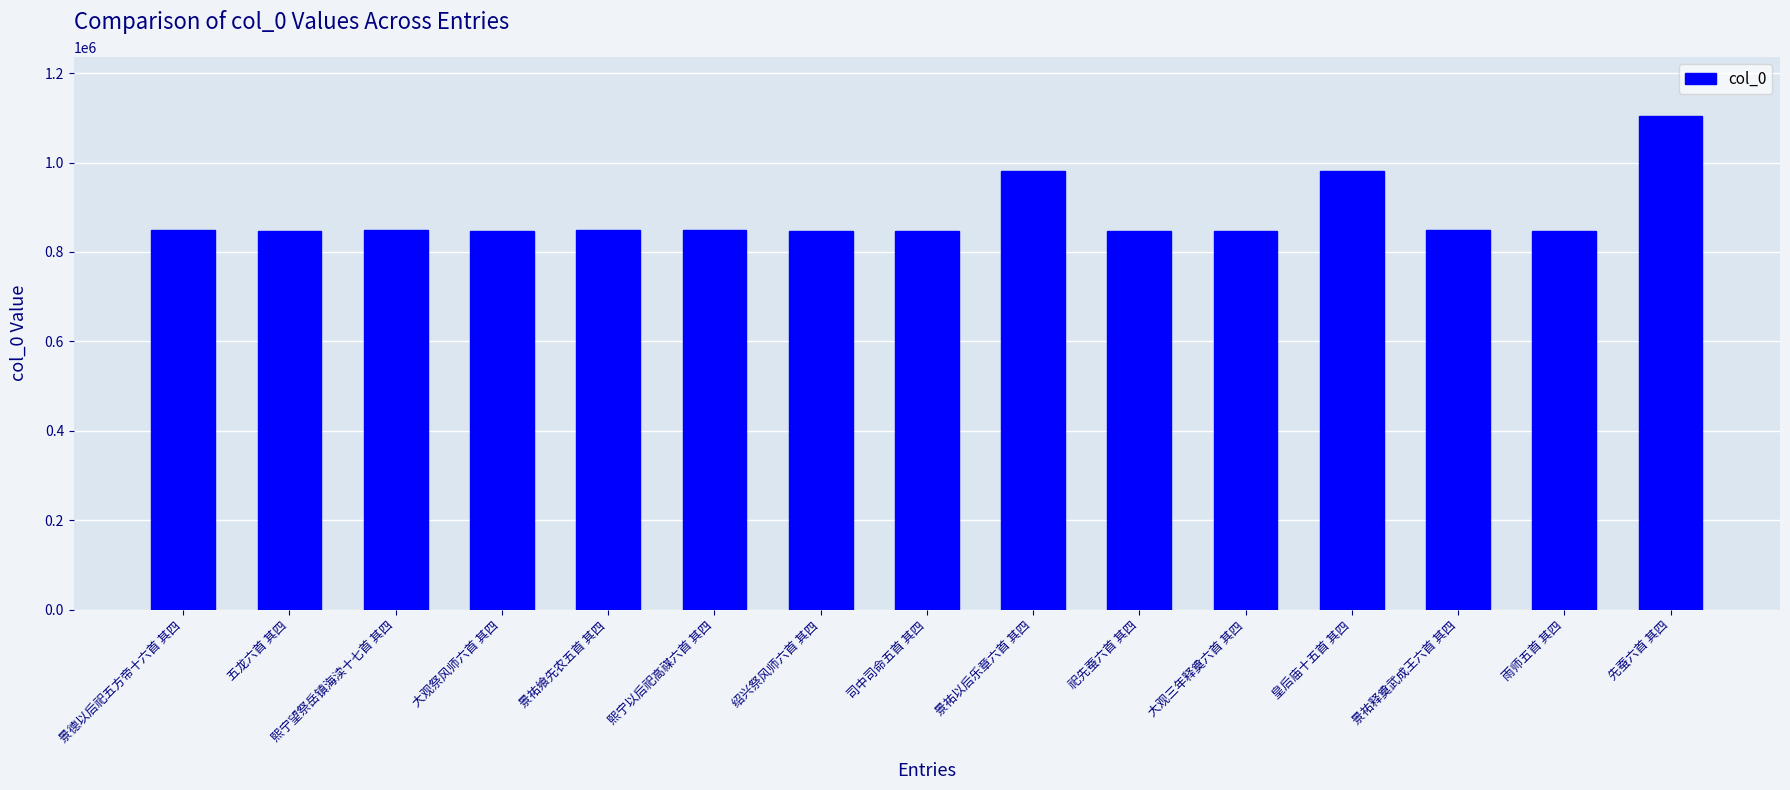

What is the value of the 9th bar from the left?

982116